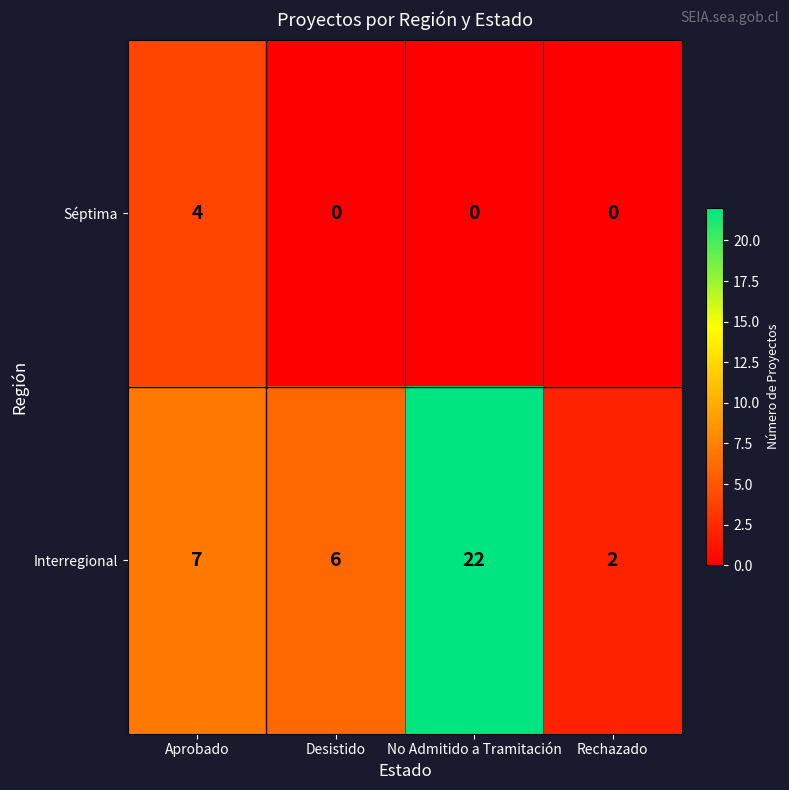

At which category is the sum across all series the highest?

No Admitido a Tramitación